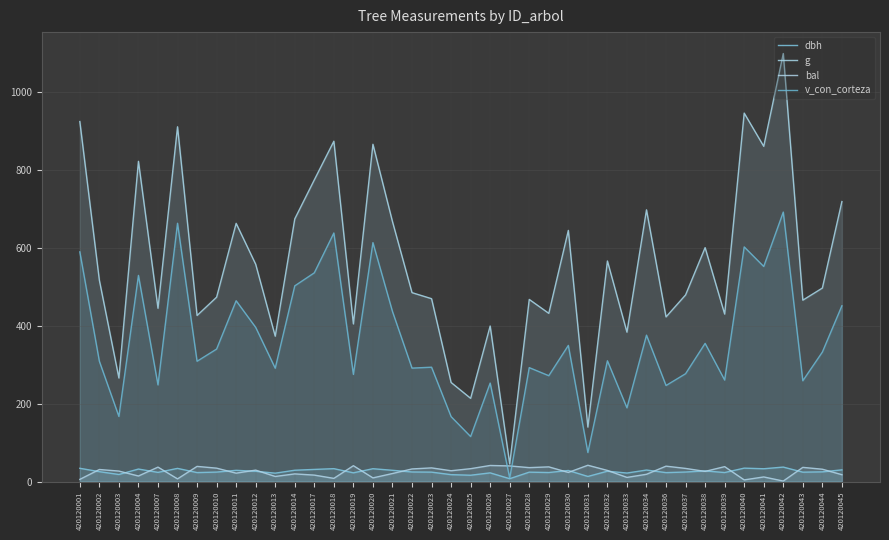

What is the difference between the highest and lowest values at 420120042?

1097.0